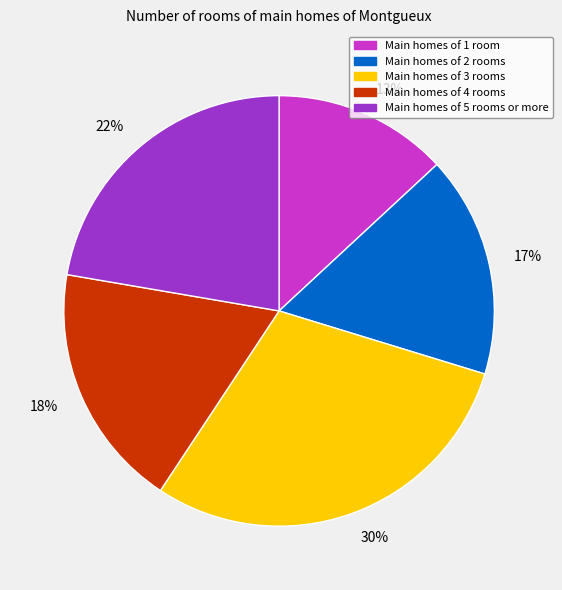

To the nearest percent, what is the combined percentage of 22% and 13%?

35%